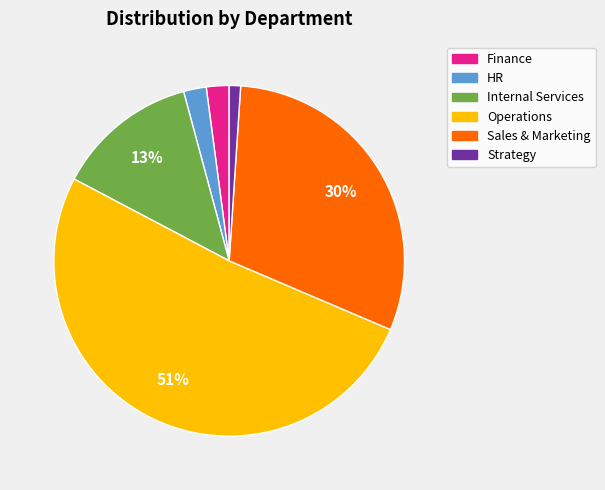

What is the smallest slice in the pie chart?

Strategy